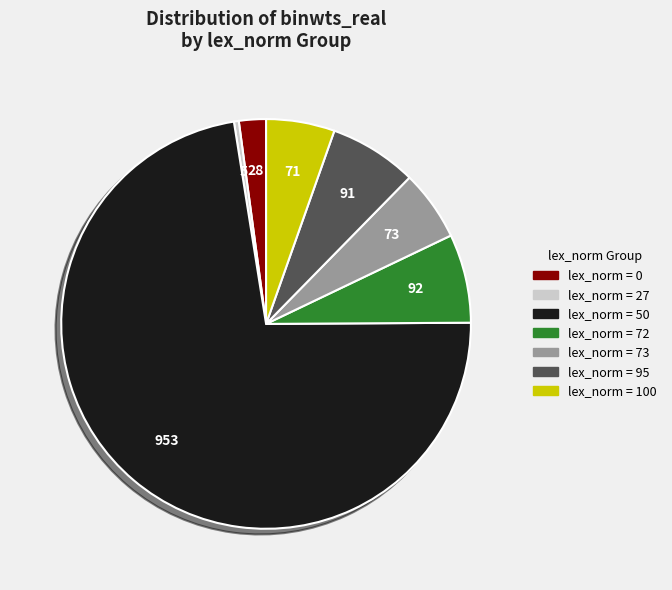

Count the number of slices in the pie.

7